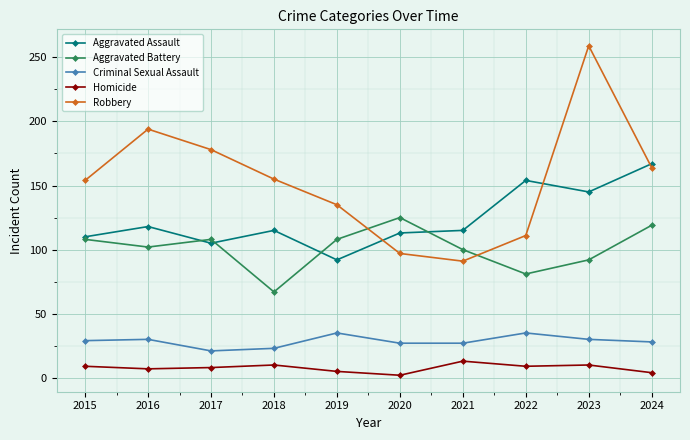

Which series has the widest spread of values?

Robbery